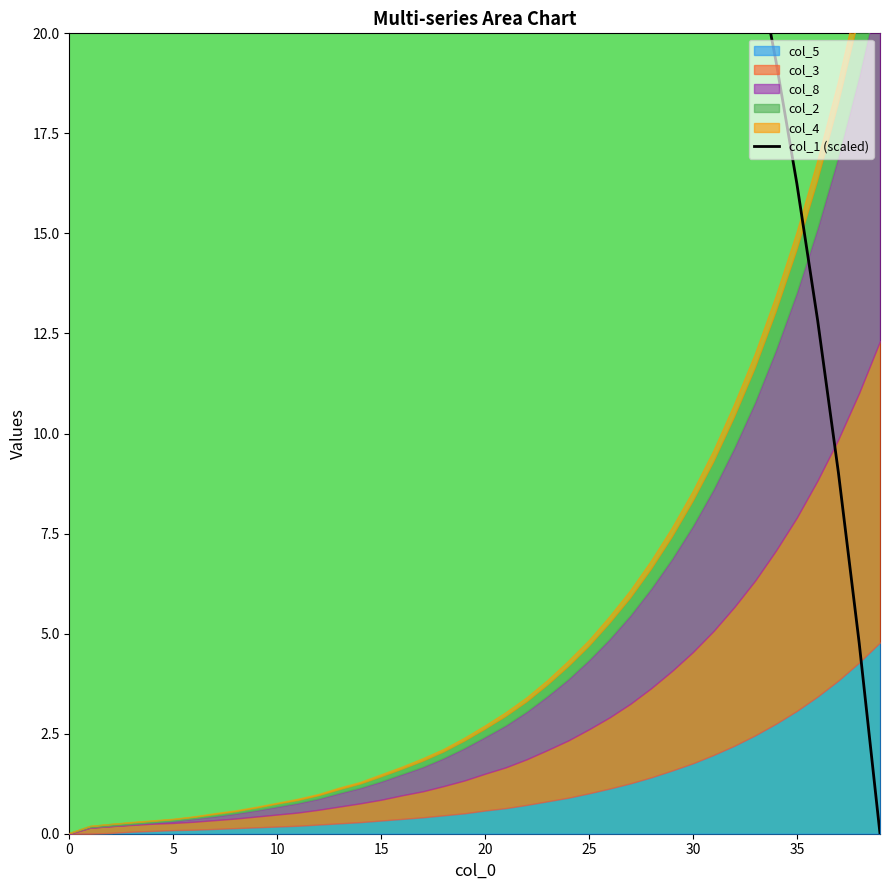

What is the approximate value at 22?

38.5